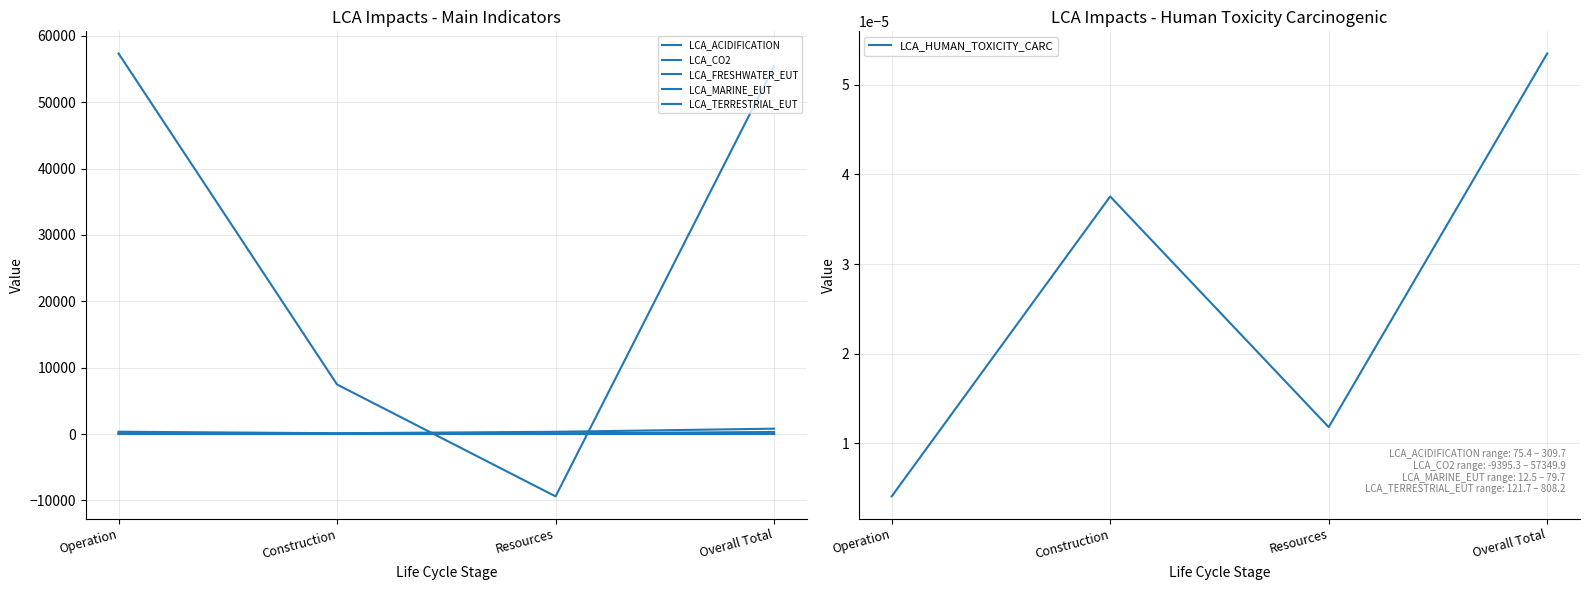

What is the difference between the maximum and minimum values in the LCA_ACIDIFICATION series?

234.3